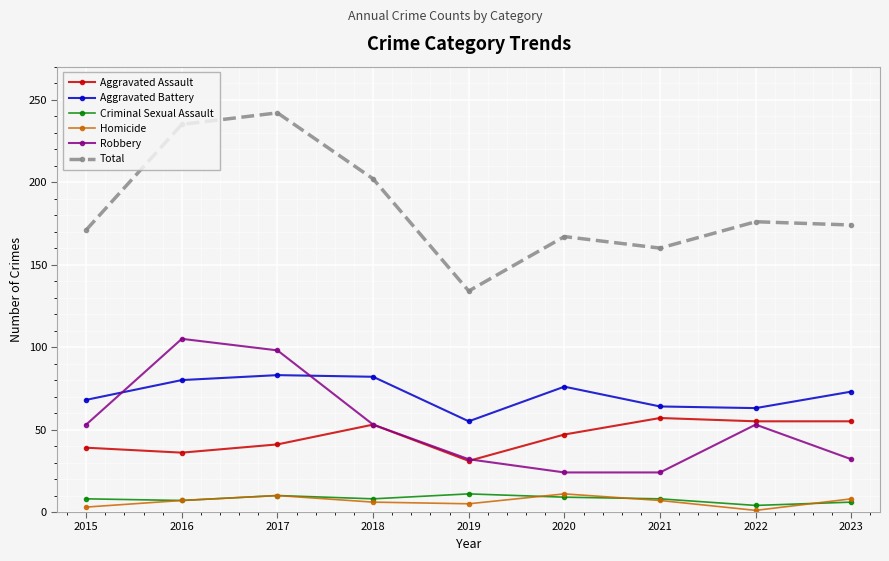

What is the total value across all series at 2021?

320